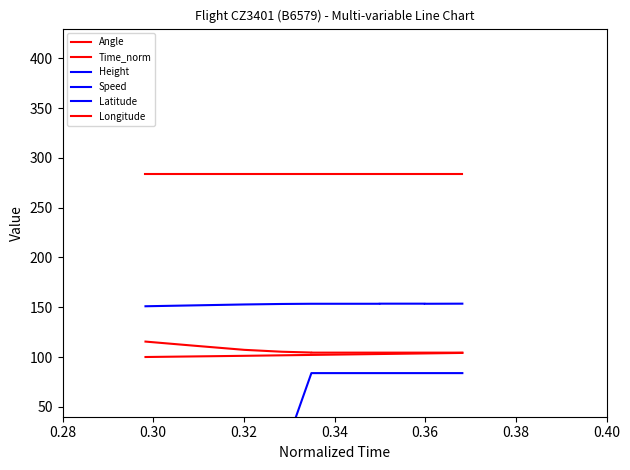

True or false: Angle has a value of 477.9 at 12.

False